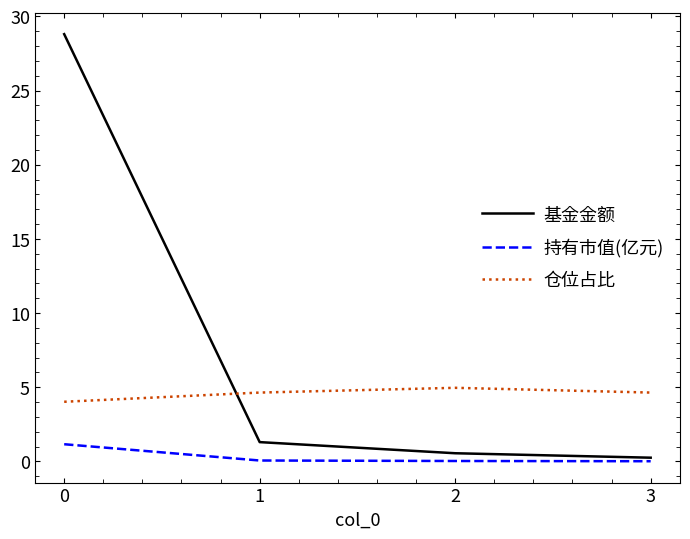

True or false: 仓位占比 and 持有市值(亿元) intersect in this chart.

False